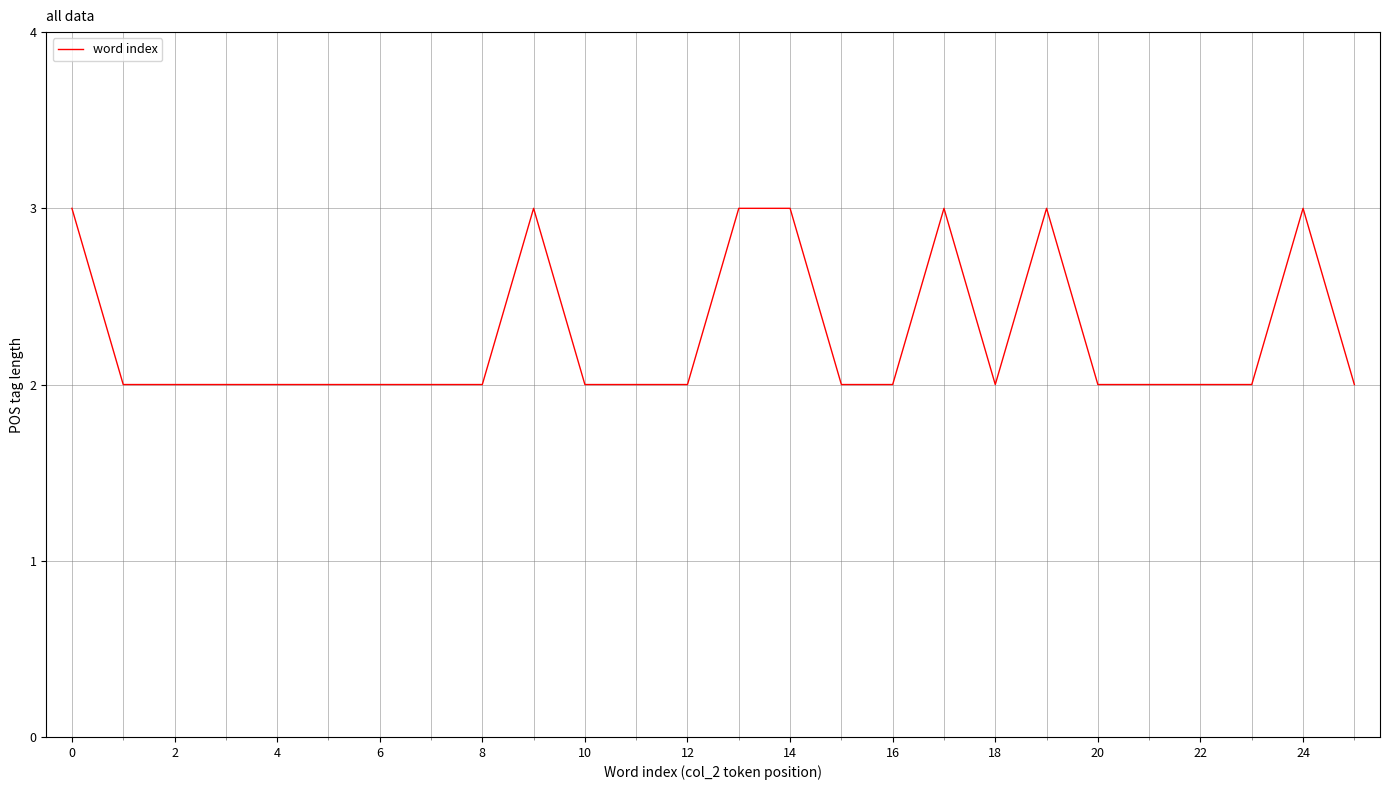

True or false: there are more than 1 points higher than both neighbors.

True